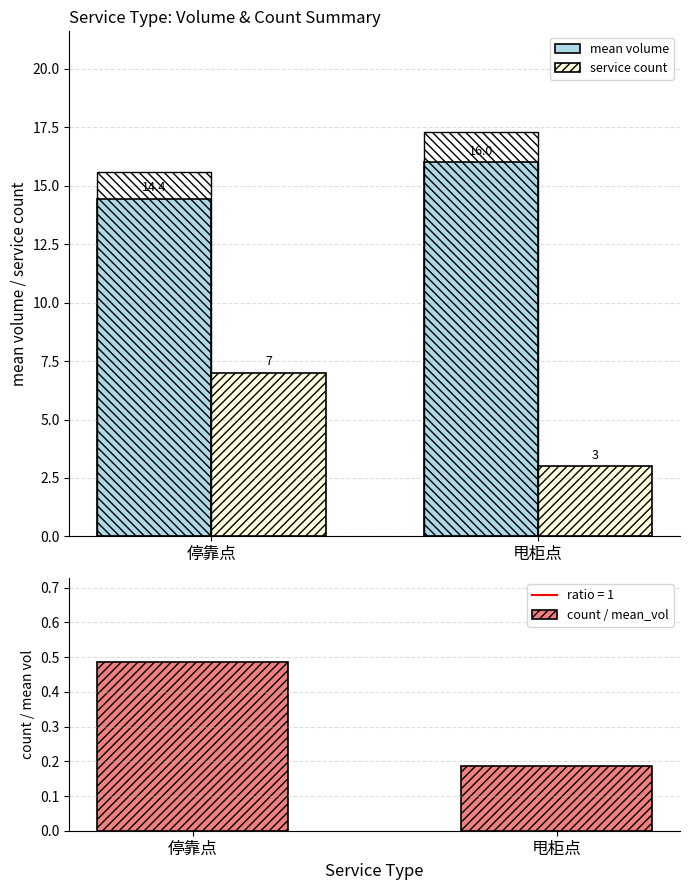

Which series has the widest spread of values?

service count